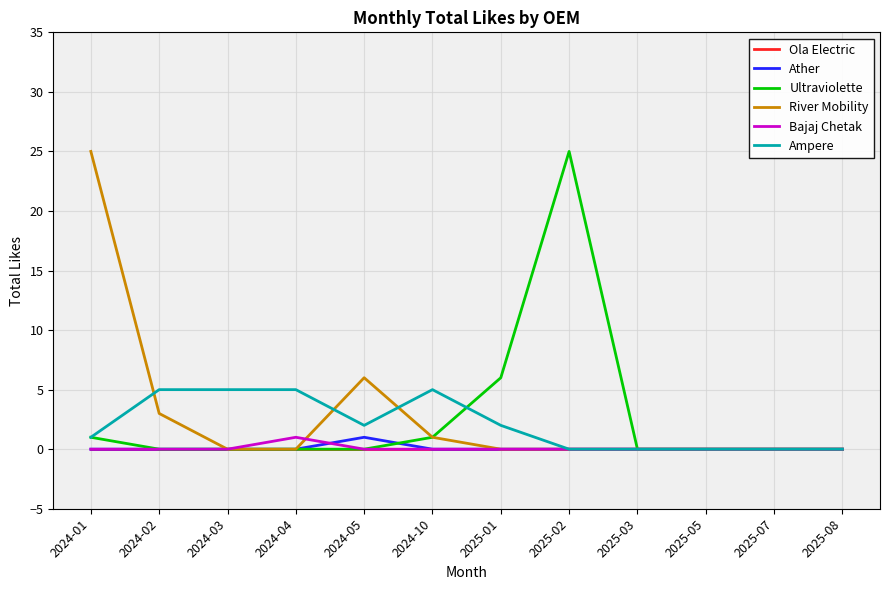

What is the maximum value shown in the chart?

25